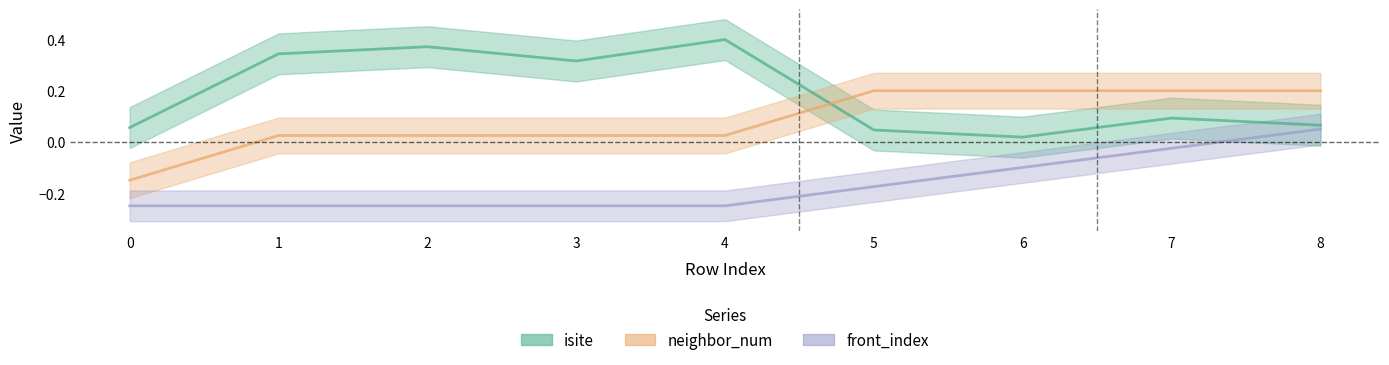

True or false: isite and neighbor_num intersect in this chart.

True